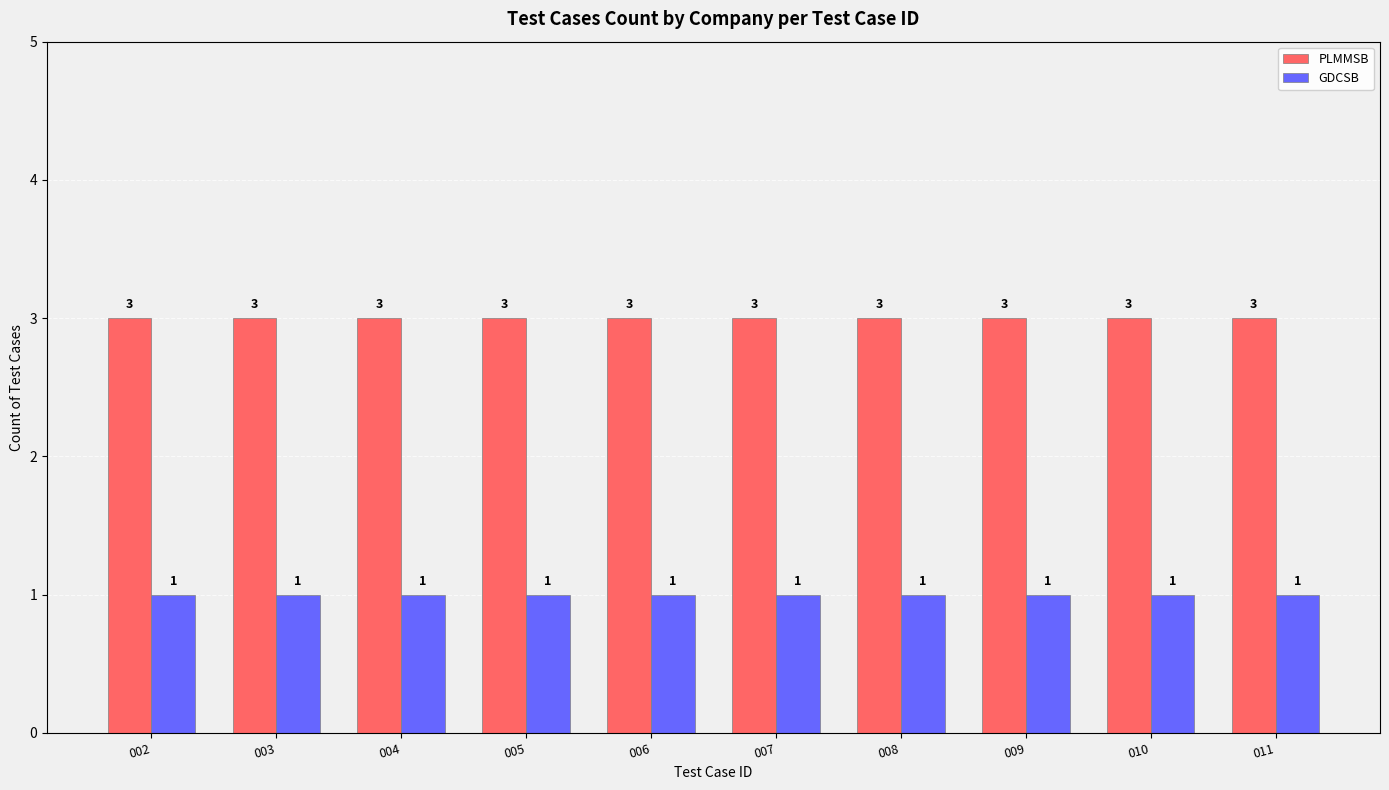

What is the total value across all series at 004?

4